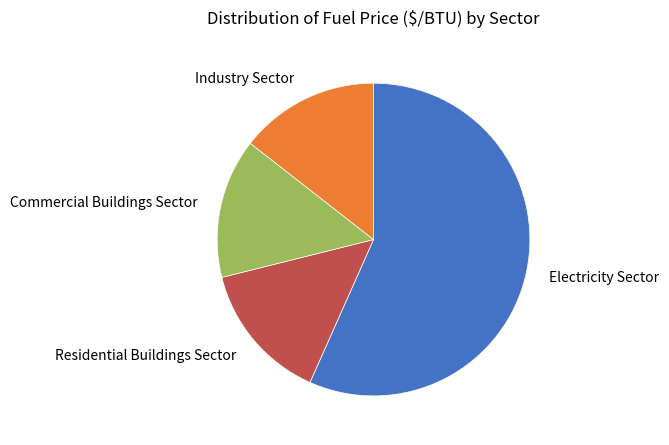

How many segments does this pie chart have?

4